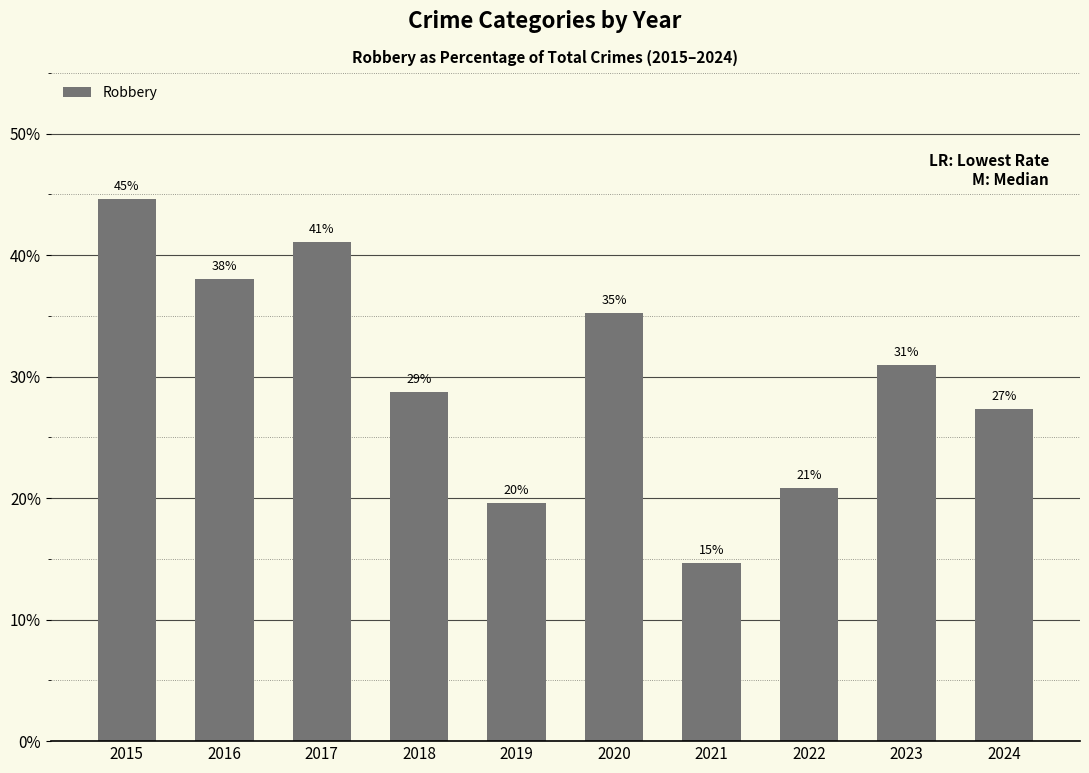

At which category does the chart reach its minimum across all series?

2021